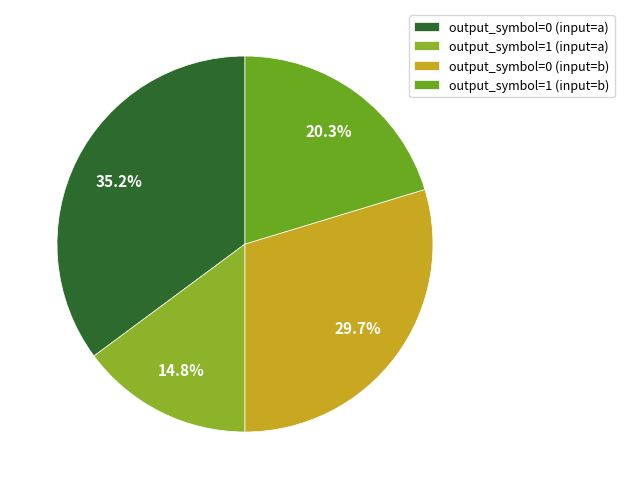

To the nearest percent, what is the difference between the largest and smallest slice percentages?

20%